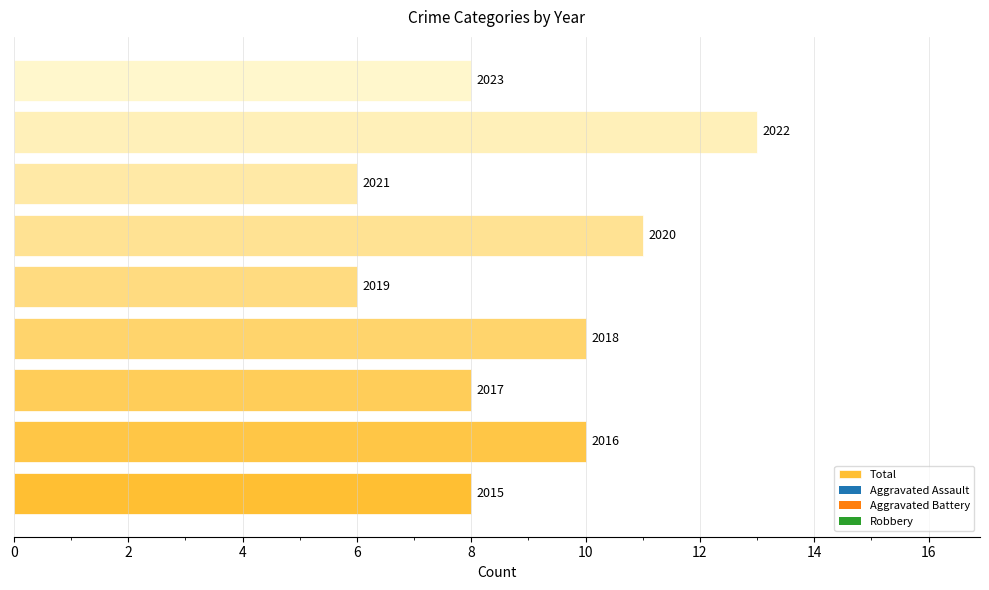

How many bars are there in total?

9